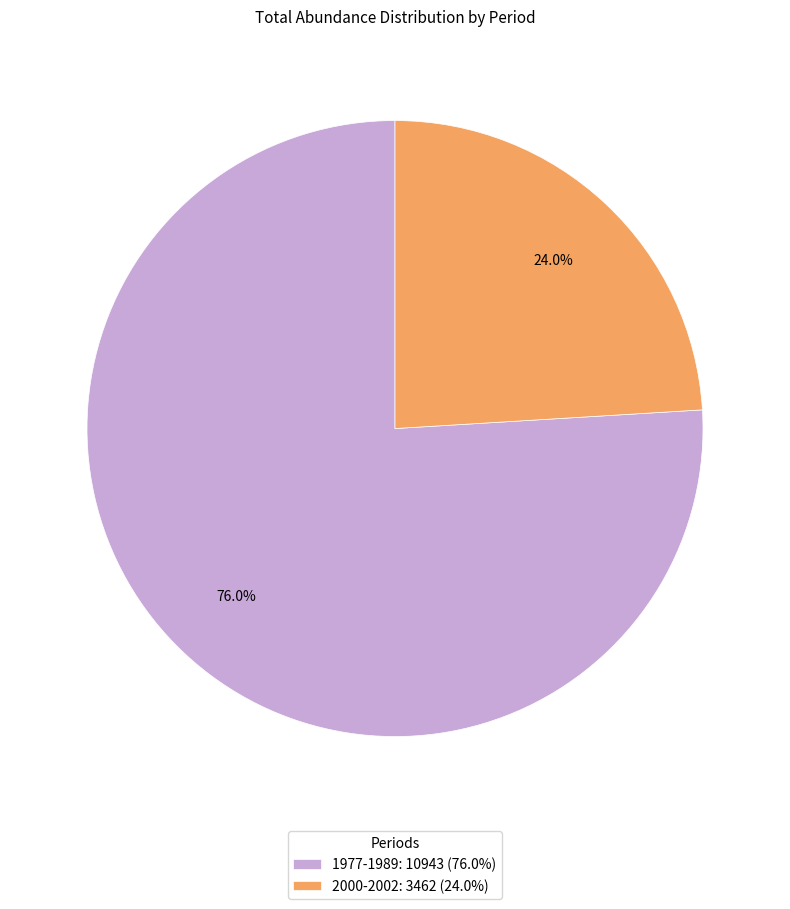

What is the smallest slice in the pie chart?

2000-2002: 3462 (24.0%)